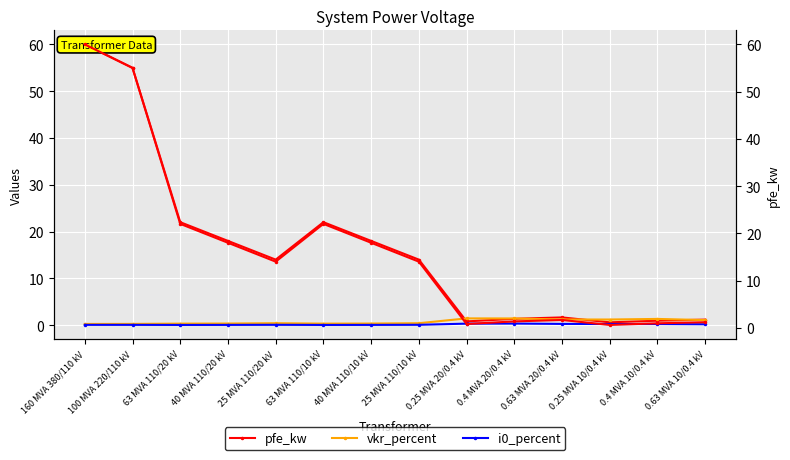

Which series has the widest spread of values?

pfe_kw